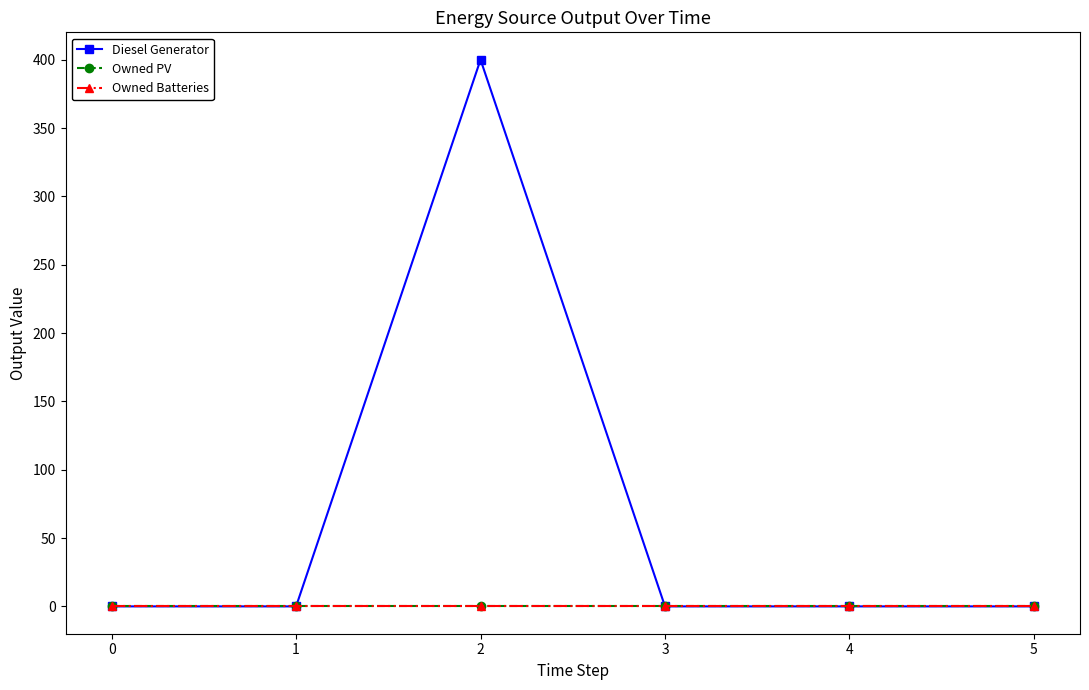

True or false: Owned Batteries and Diesel Generator cross at least once.

False